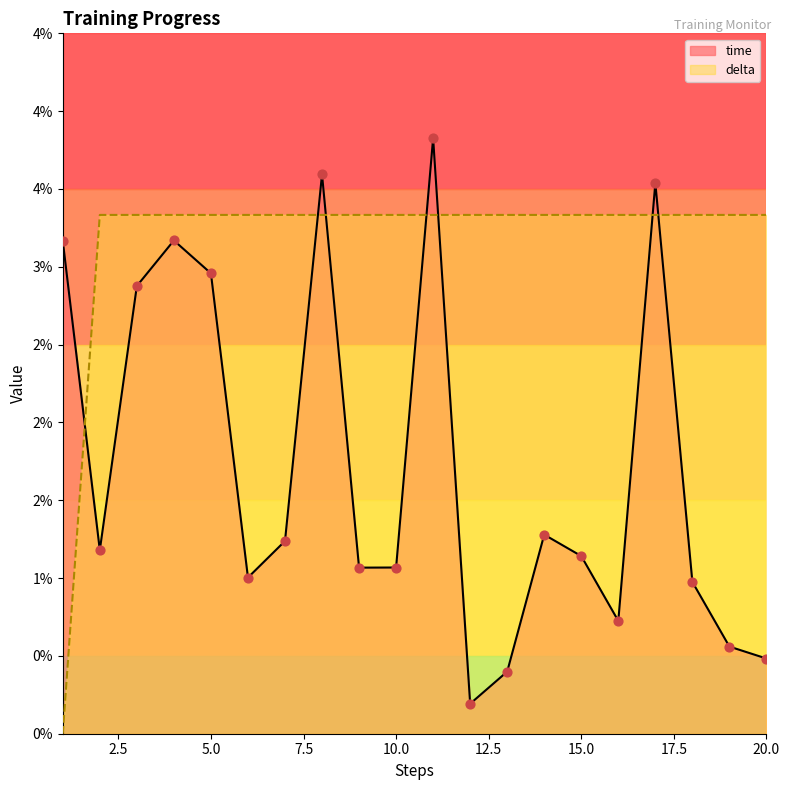

Which series has the largest total across all categories?

delta